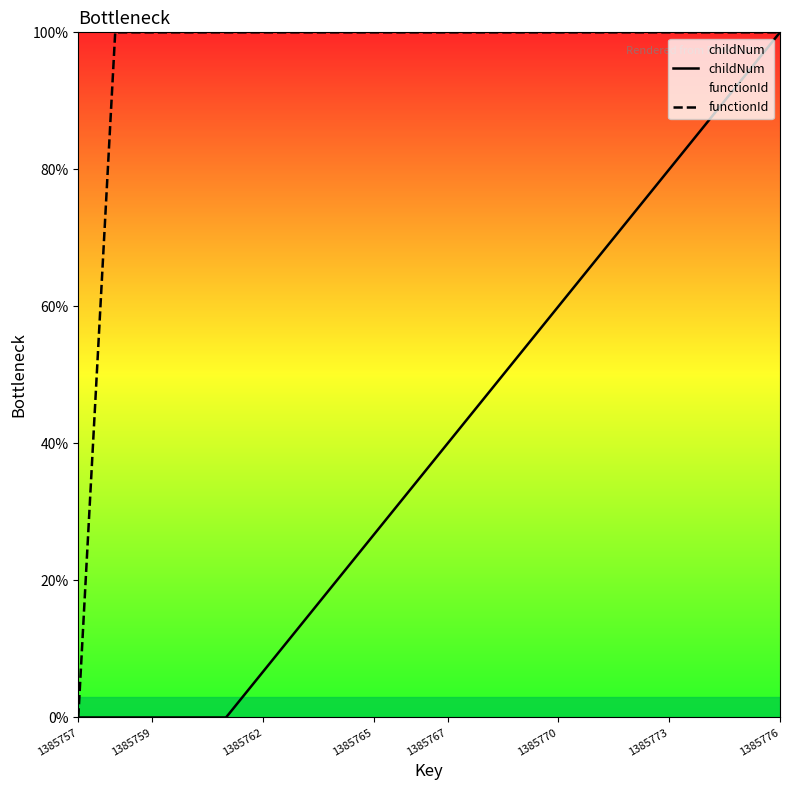

Which series has the largest total across all categories?

functionId